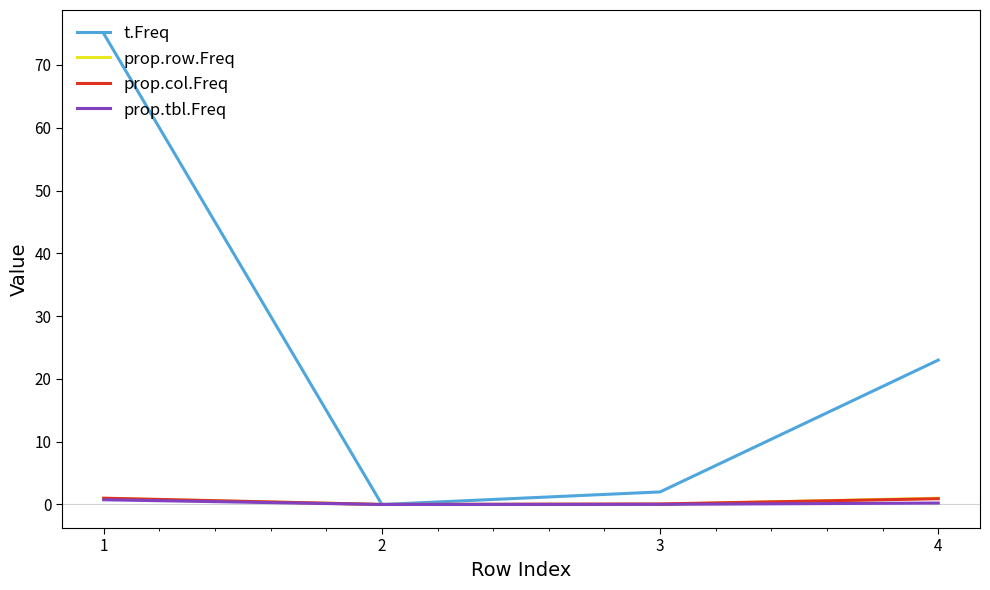

Is this an area chart (filled region under the line)?

No